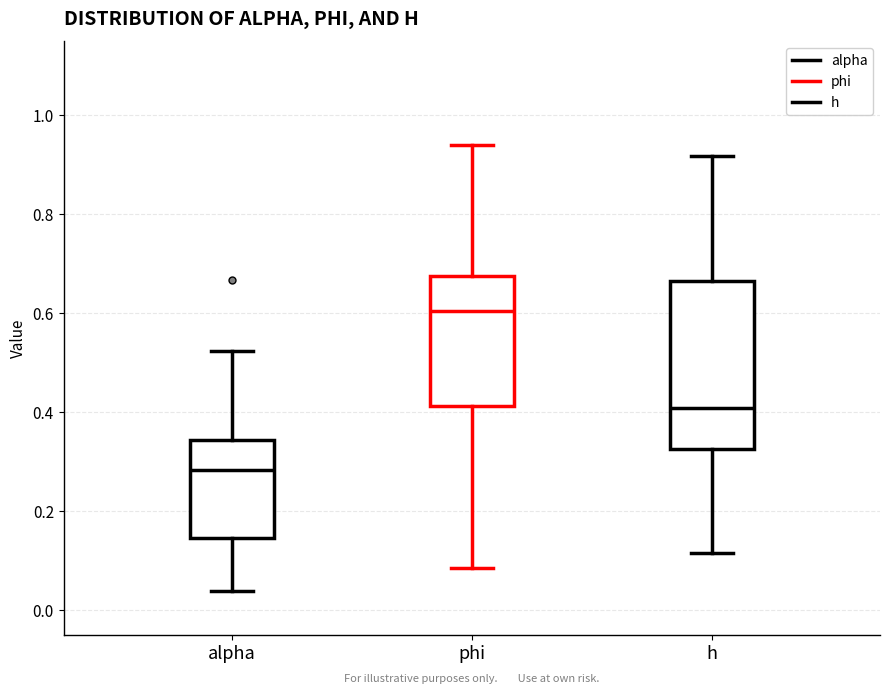

Reading left to right, read every box against the y-axis: the position of its median line, the range the box covers, and the ends of its whiskers. The values are not printed on the chart, so give them approximately, as read against the axis.

alpha: median 0.28, box 0.14 to 0.34, whiskers 0.04 to 0.52
phi: median 0.60, box 0.42 to 0.68, whiskers 0.08 to 0.94
h: median 0.40, box 0.32 to 0.66, whiskers 0.12 to 0.92